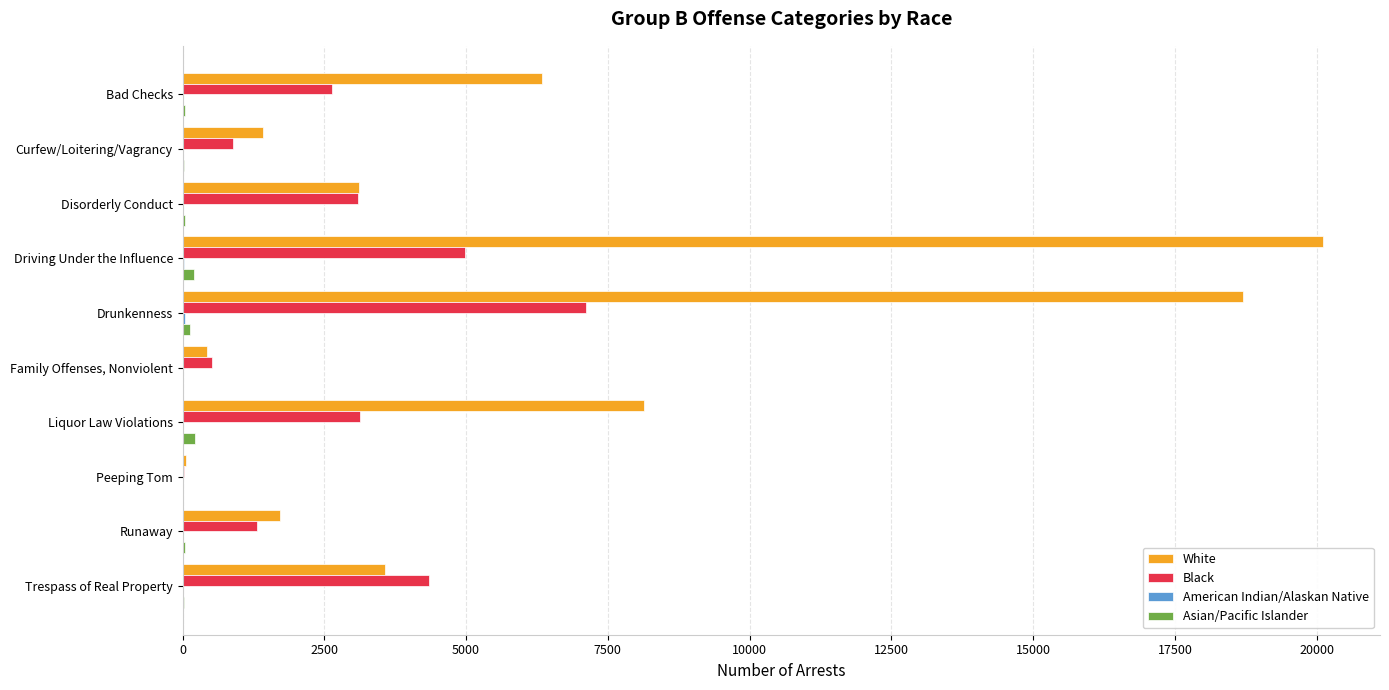

Between Disorderly Conduct and Liquor Law Violations, which series saw the biggest shift?

White